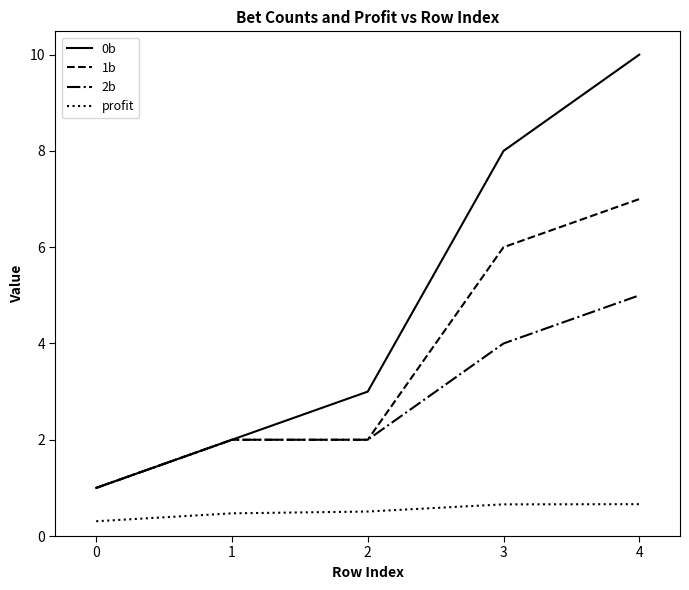

True or false: 0b and profit intersect in this chart.

False